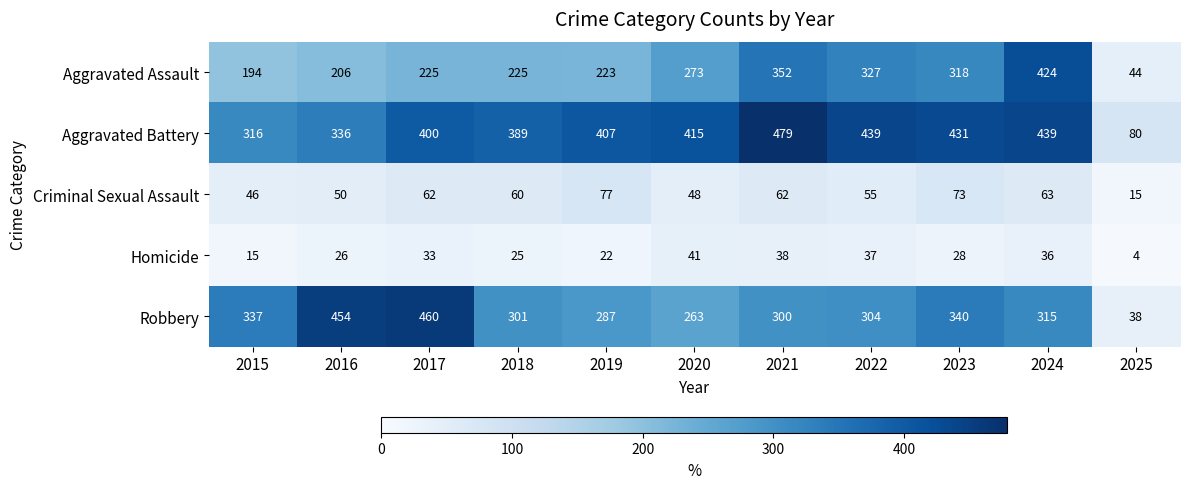

At which label does Homicide first exceed 28?

2017